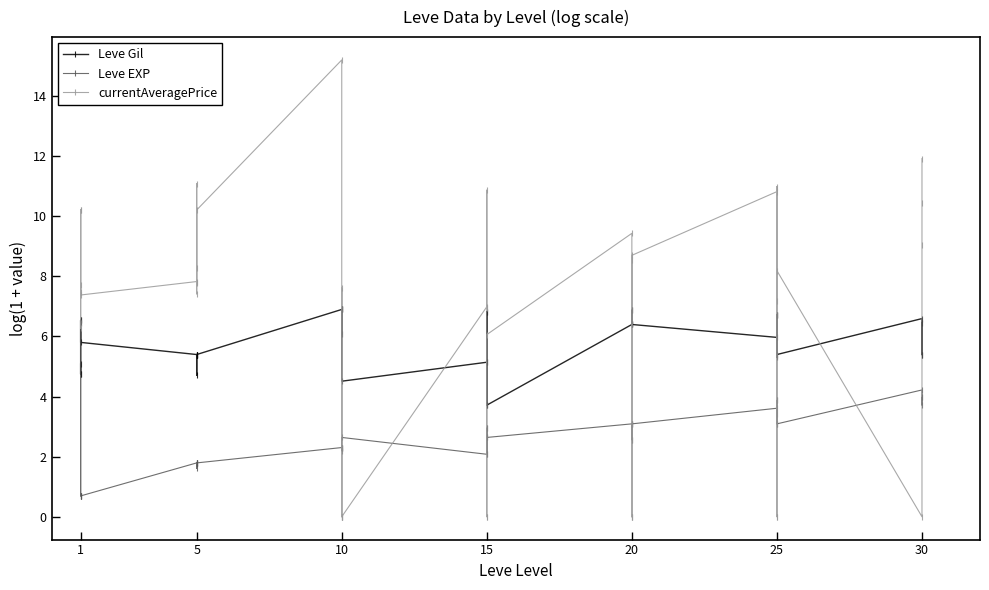

What is the average value of the currentAveragePrice series?

6.3